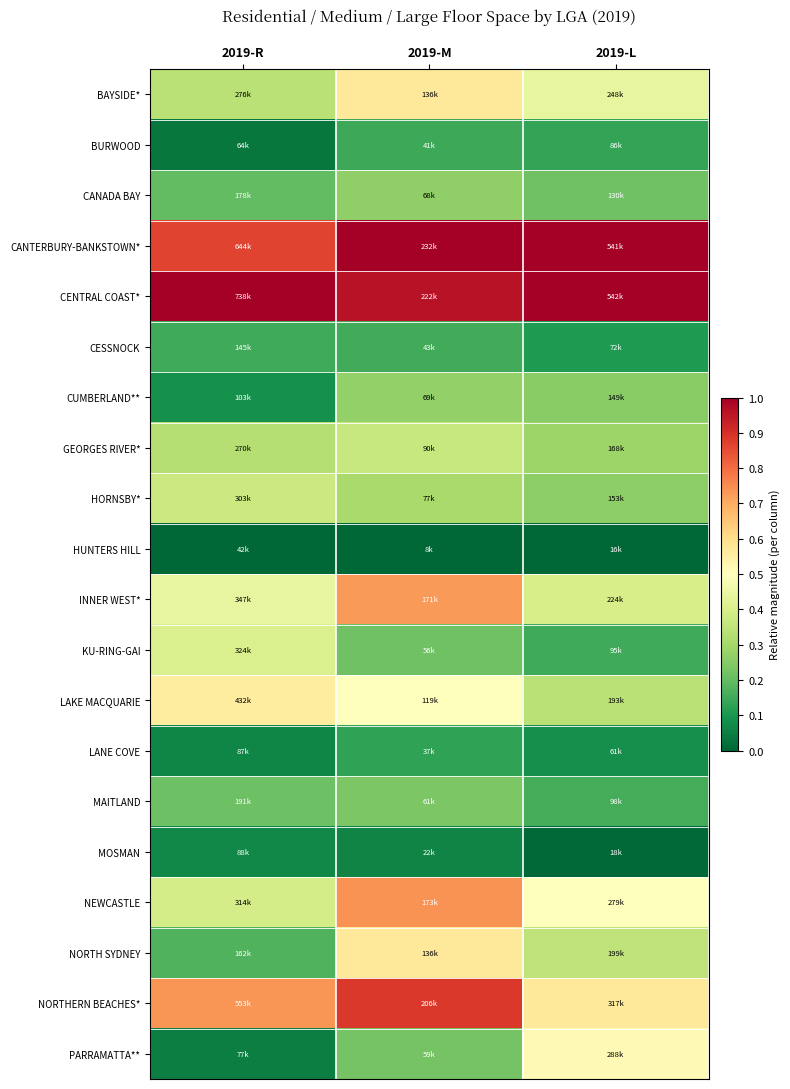

Reading left to right, extract all data points from this chart.

BAYSIDE*: 2019-R=0.3	2019-M=0.6	2019-L=0.4
BURWOOD: 2019-R=0.0	2019-M=0.1	2019-L=0.1
CANADA BAY: 2019-R=0.2	2019-M=0.3	2019-L=0.2
CANTERBURY-BANKSTOWN*: 2019-R=0.9	2019-M=1.0	2019-L=1.0
CENTRAL COAST*: 2019-R=1.0	2019-M=1.0	2019-L=1.0
CESSNOCK: 2019-R=0.1	2019-M=0.2	2019-L=0.1
CUMBERLAND**: 2019-R=0.1	2019-M=0.3	2019-L=0.3
GEORGES RIVER*: 2019-R=0.3	2019-M=0.4	2019-L=0.3
HORNSBY*: 2019-R=0.4	2019-M=0.3	2019-L=0.3
HUNTERS HILL: 2019-R=0.0	2019-M=0.0	2019-L=0.0
INNER WEST*: 2019-R=0.4	2019-M=0.7	2019-L=0.4
KU-RING-GAI: 2019-R=0.4	2019-M=0.2	2019-L=0.2
LAKE MACQUARIE: 2019-R=0.6	2019-M=0.5	2019-L=0.3
LANE COVE: 2019-R=0.1	2019-M=0.1	2019-L=0.1
MAITLAND: 2019-R=0.2	2019-M=0.2	2019-L=0.2
MOSMAN: 2019-R=0.1	2019-M=0.1	2019-L=0.0
NEWCASTLE: 2019-R=0.4	2019-M=0.7	2019-L=0.5
NORTH SYDNEY: 2019-R=0.2	2019-M=0.6	2019-L=0.3
NORTHERN BEACHES*: 2019-R=0.7	2019-M=0.9	2019-L=0.6
PARRAMATTA**: 2019-R=0.1	2019-M=0.2	2019-L=0.5